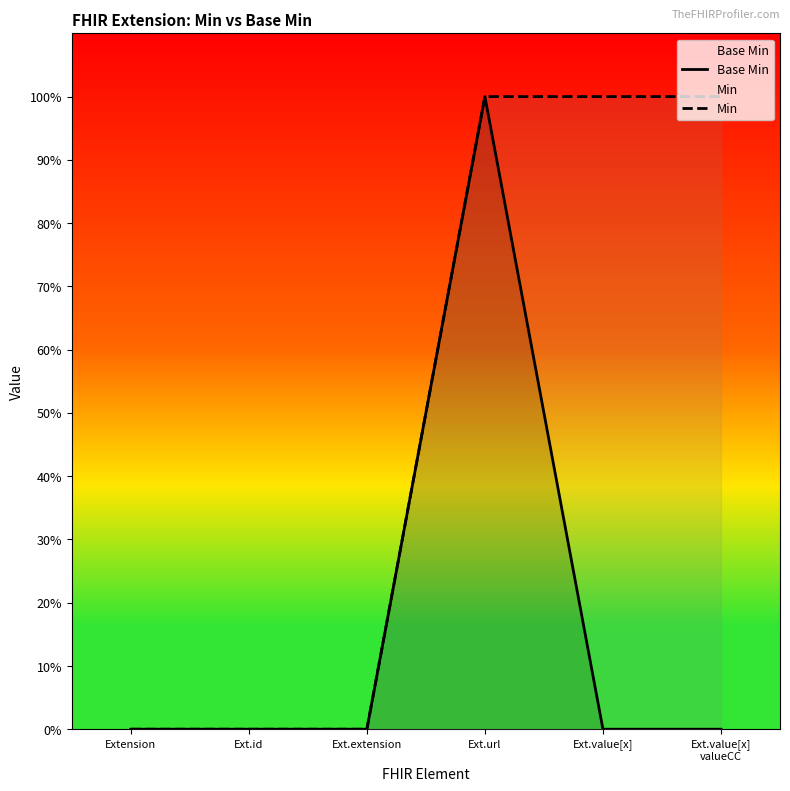

Is it true that Base Min equals 0 at Ext.value[x]?

True